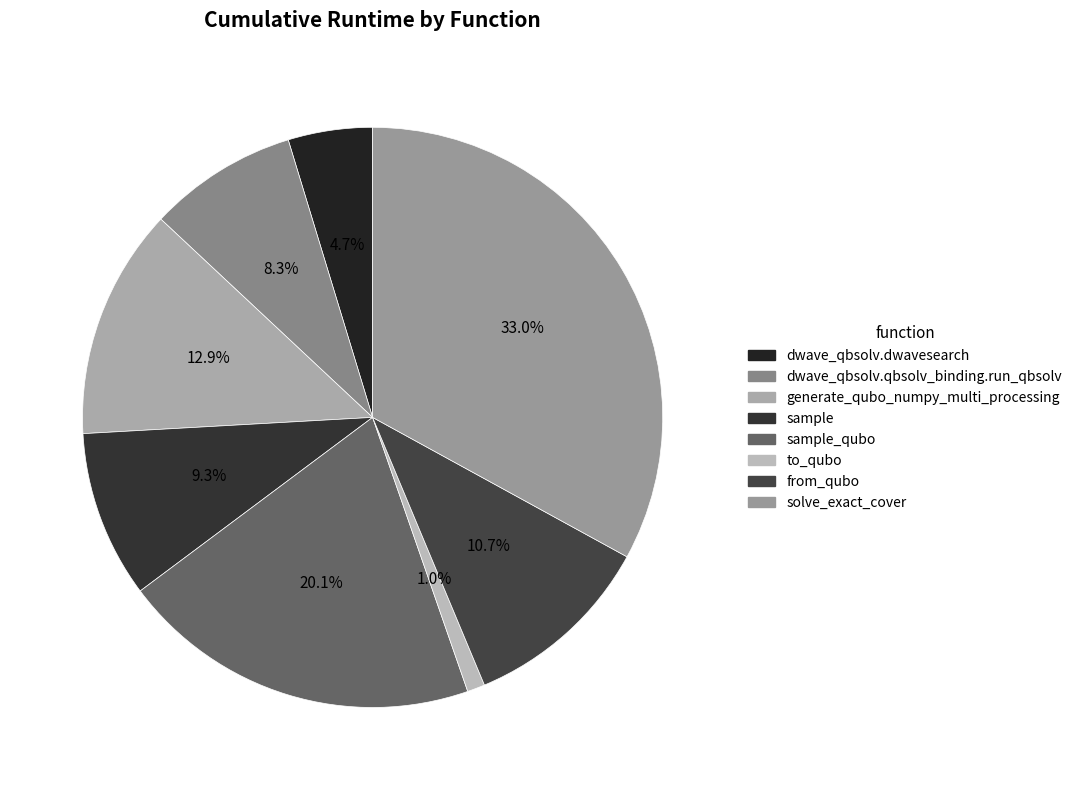

Does generate_qubo_numpy_multi_processing represent more than half of the total?

No